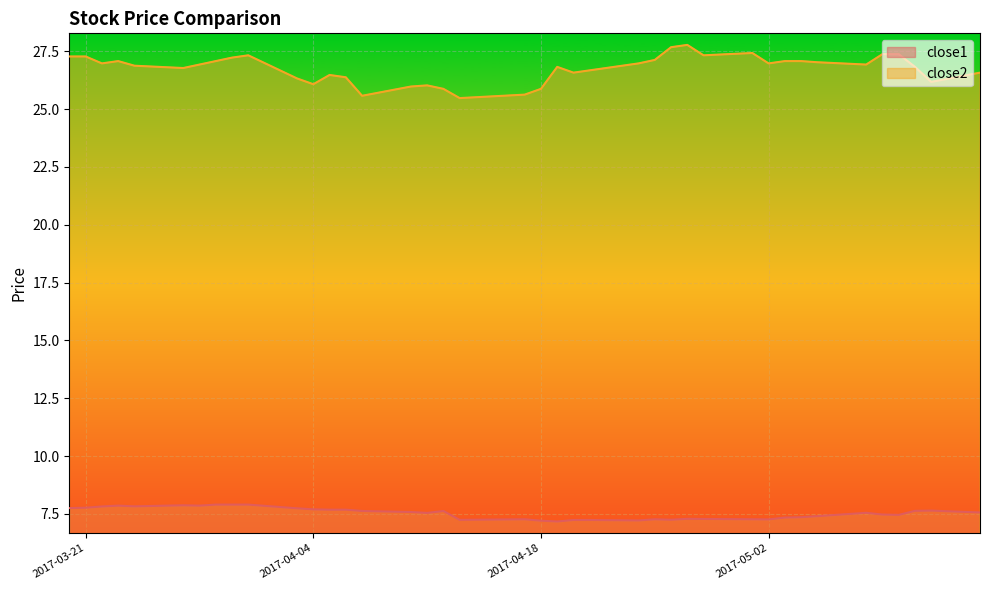

True or false: close2 and close1 cross at least once.

False